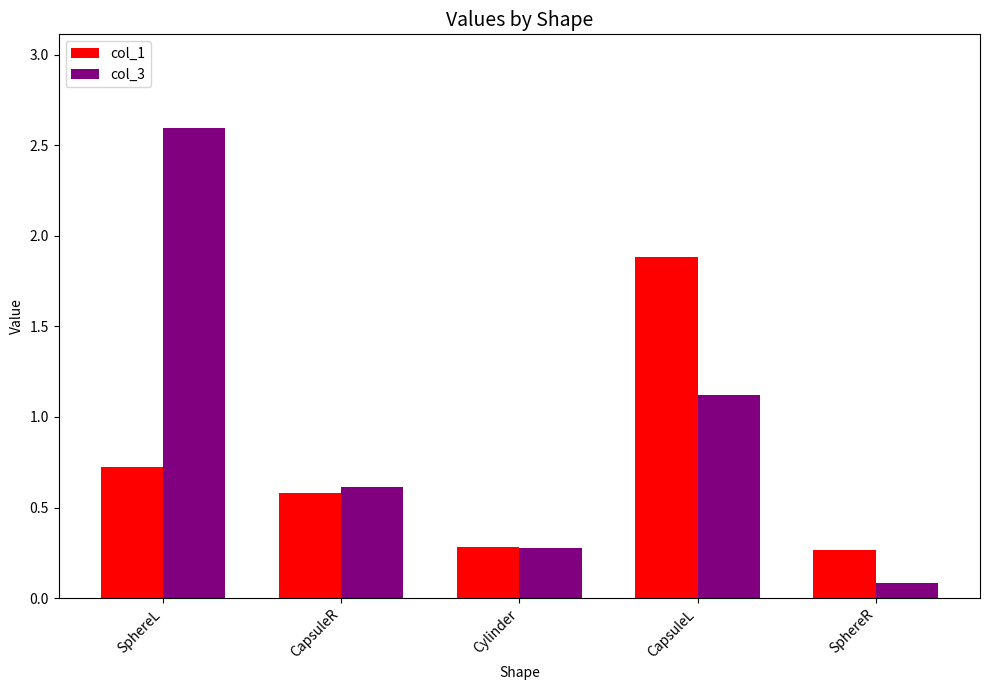

Are the bars horizontal?

No